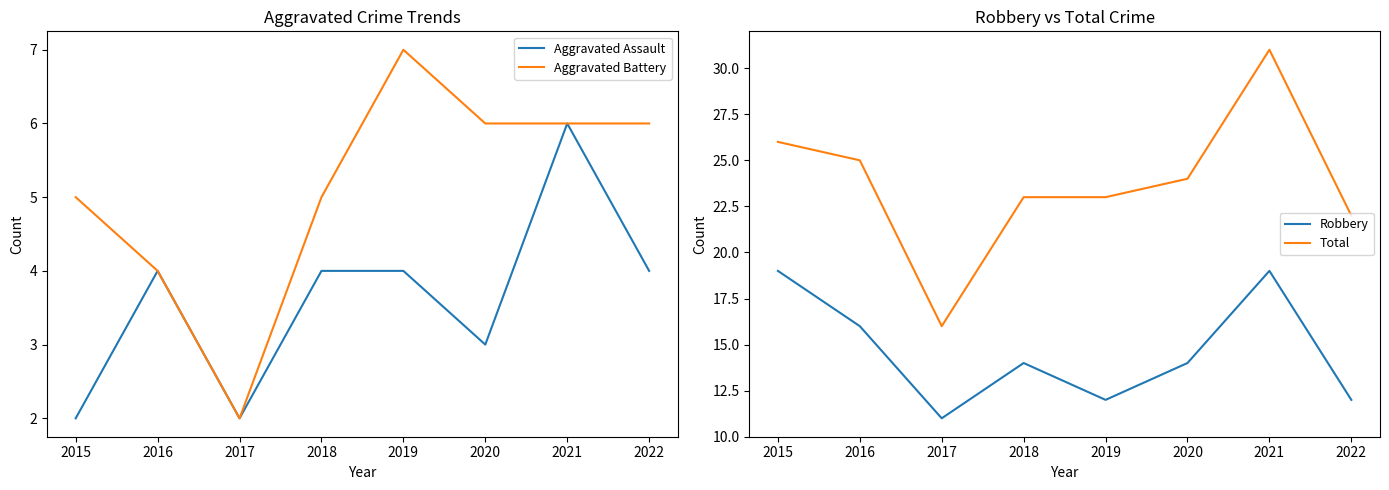

What is the value of the Aggravated Battery point at the 1st from the left?

5